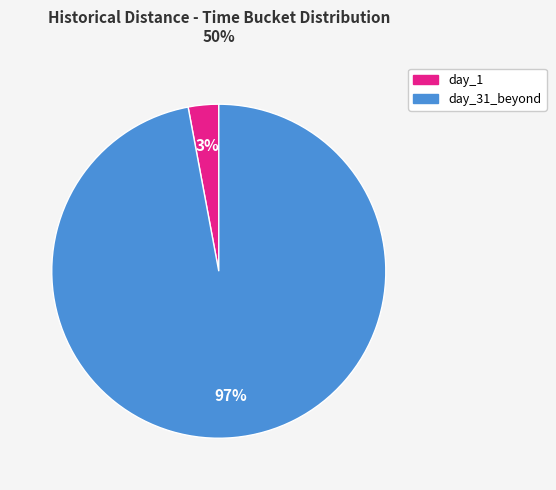

Is there a majority slice in this chart?

Yes